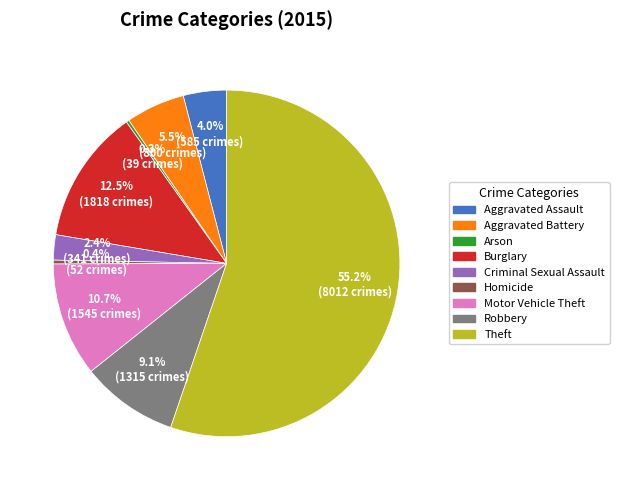

Approximately how many times larger is the value at Criminal Sexual Assault compared to Aggravated Assault?

0.6